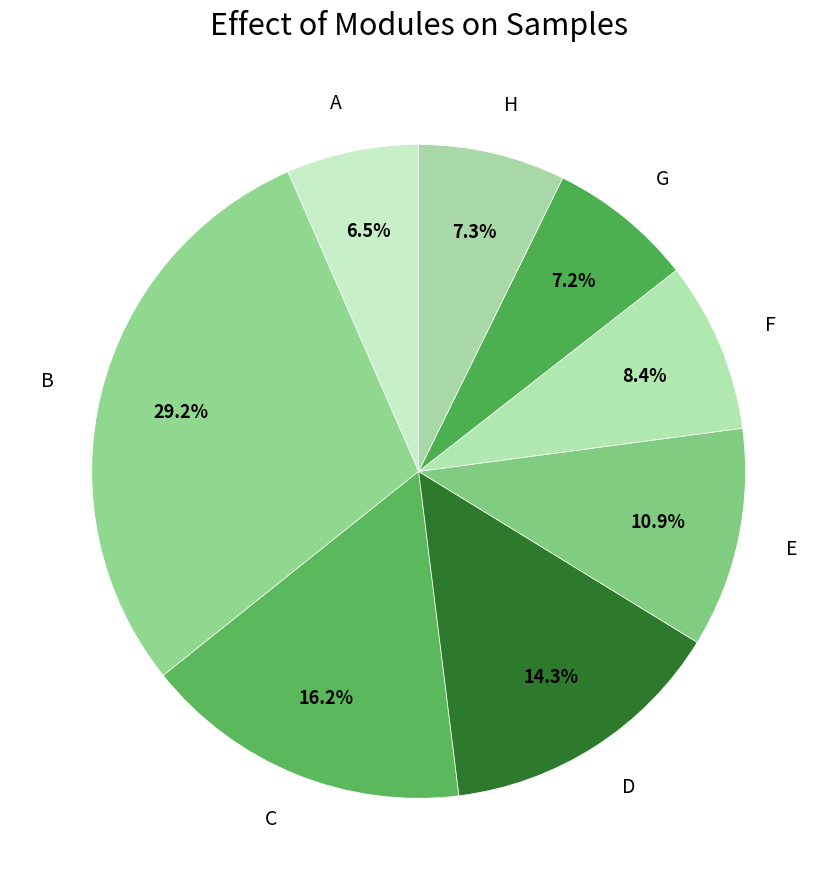

Count the number of slices in the pie.

8